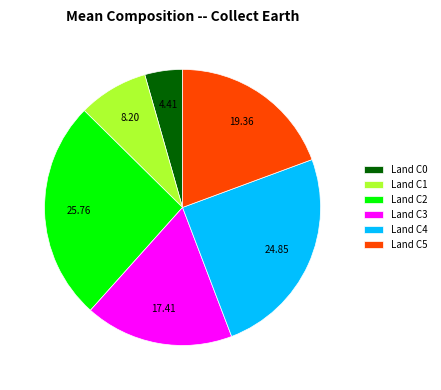

Count the number of slices in the pie.

6